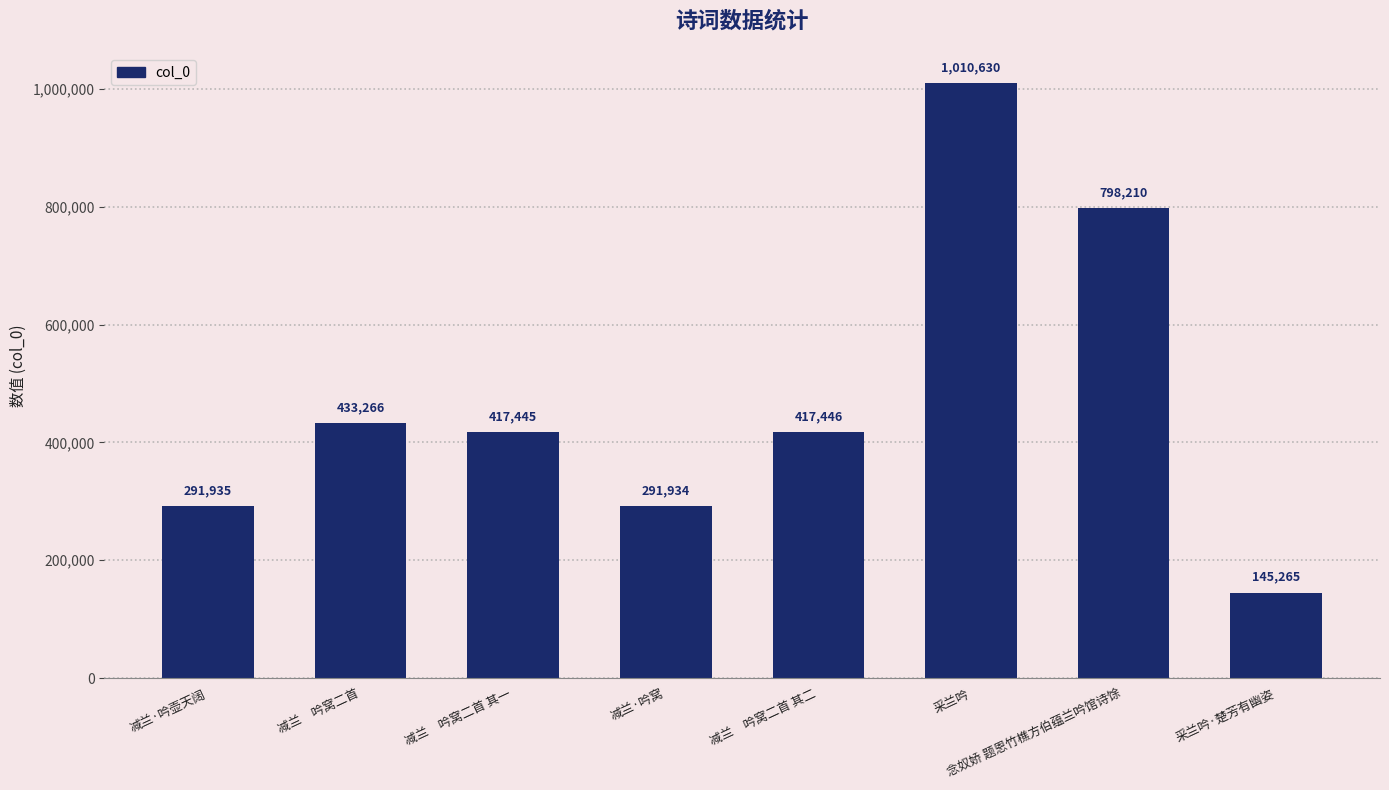

What is the sum of the values at 减兰　吟窝二首 其一 and 念奴娇 题恩竹樵方伯蕴兰吟馆诗馀?

1215655